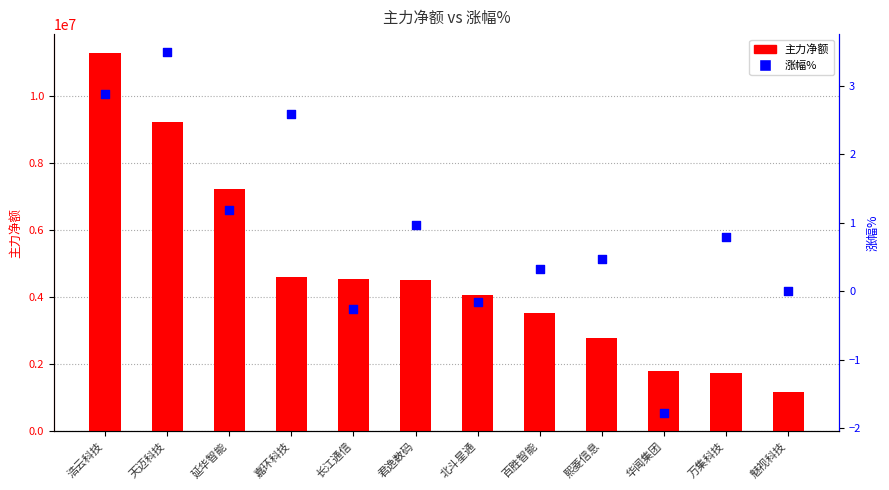

At which category is the sum across all series the highest?

浩云科技